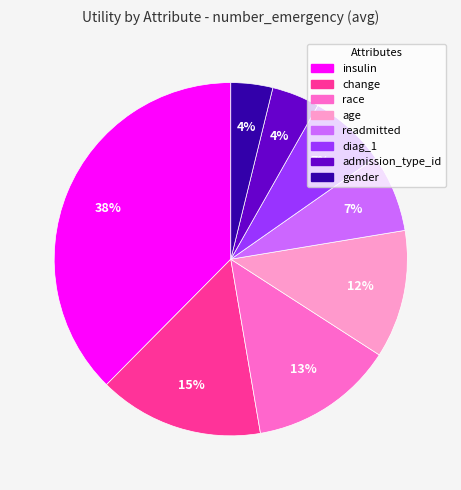

To the nearest percent, what is the average slice percentage?

12%